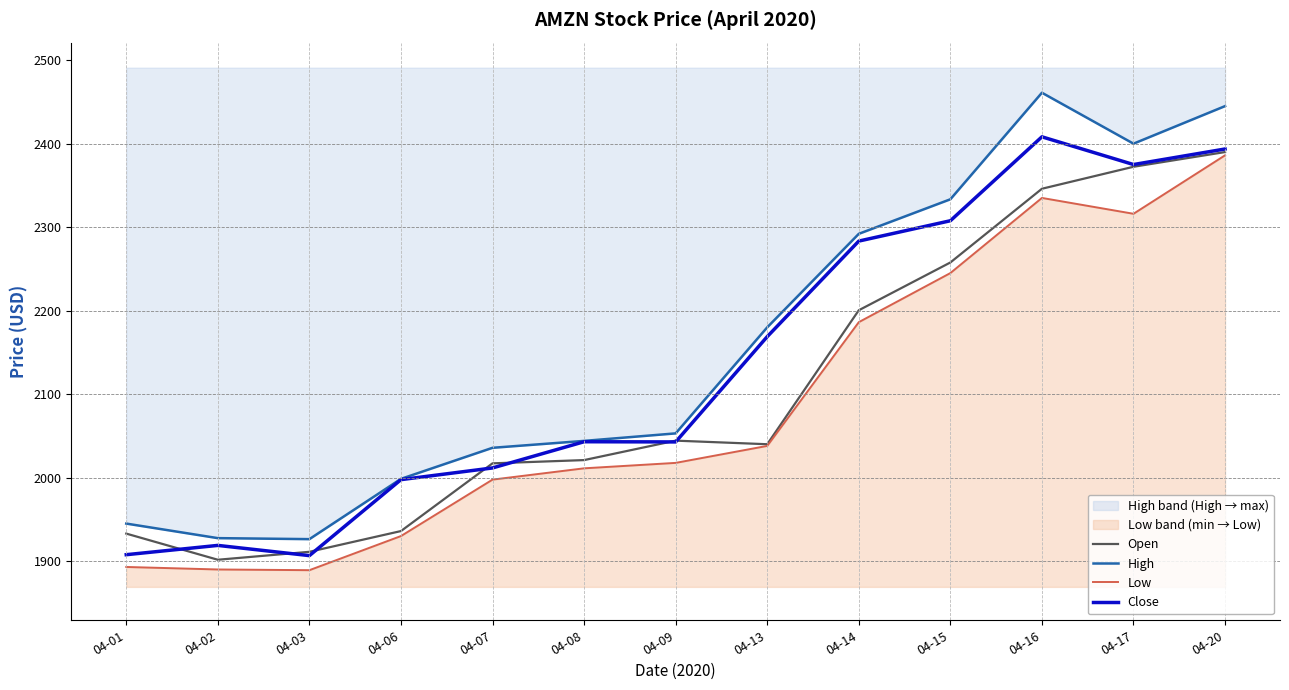

In Low, how many points are lower than both neighbors (excluding endpoints)?

2